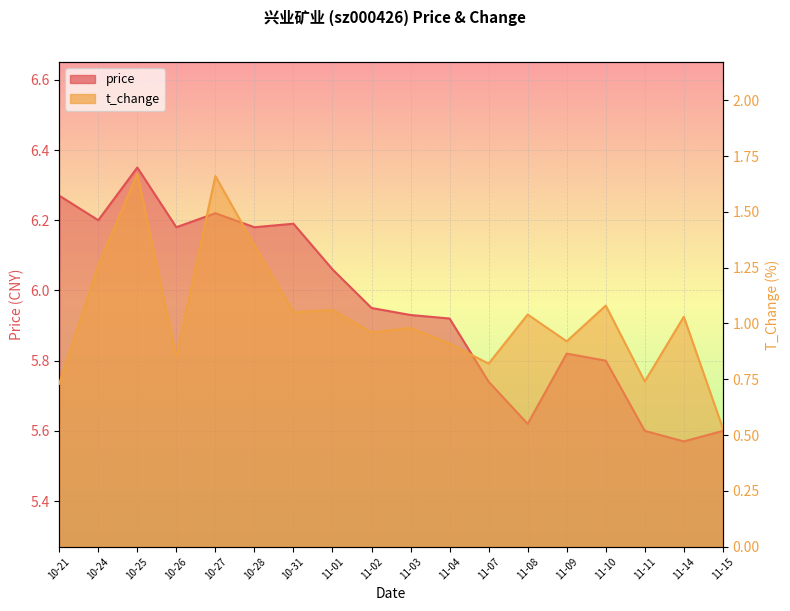

True or false: t_change and price intersect in this chart.

False